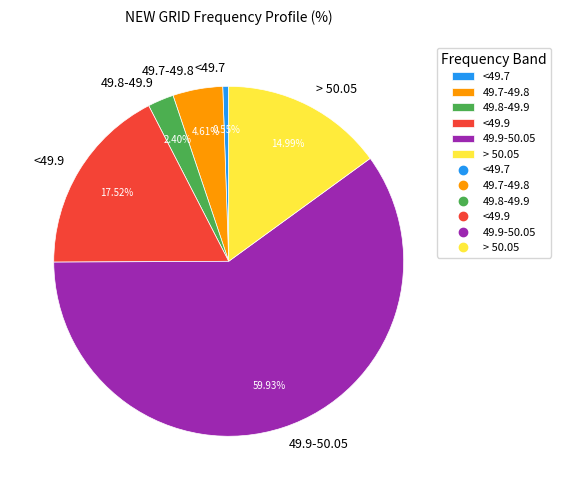

Which category accounts for the majority?

49.9-50.05